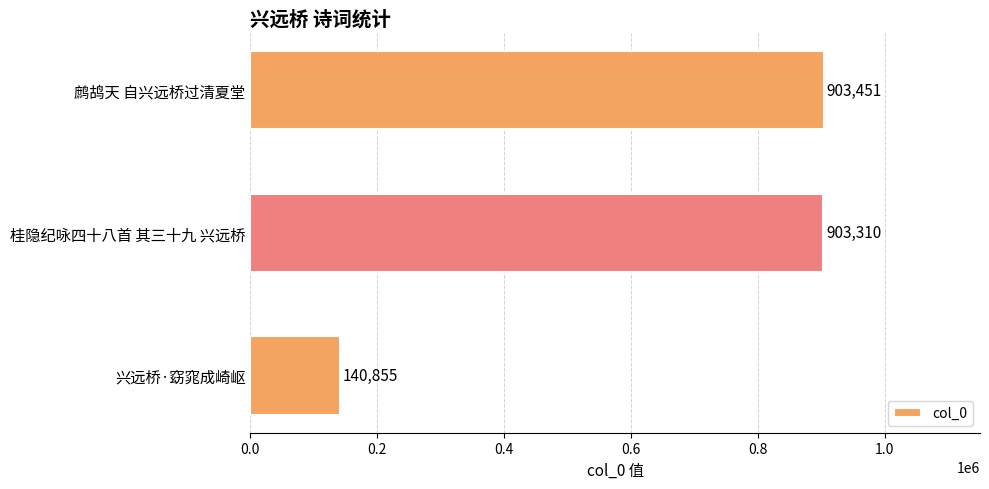

Rank the categories by value from lowest to highest.

兴远桥·窈窕成崎岖, 桂隐纪咏四十八首 其三十九 兴远桥, 鹧鸪天 自兴远桥过清夏堂